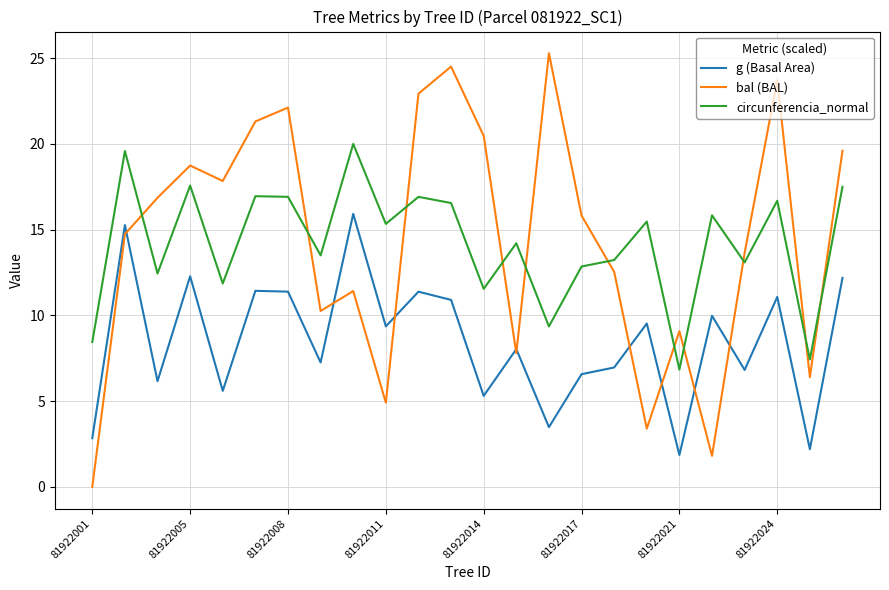

True or false: g (Basal Area) and circunferencia_normal cross at least once.

False